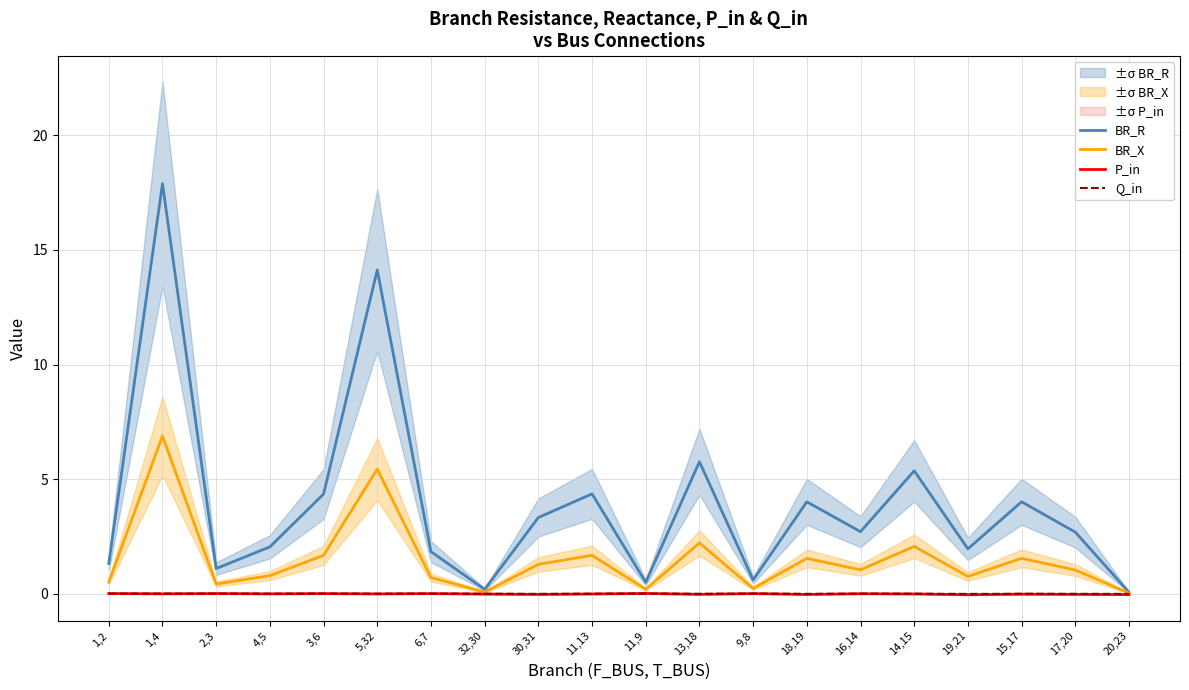

True or false: P_in has a value of -0.0 at 15,17.

True